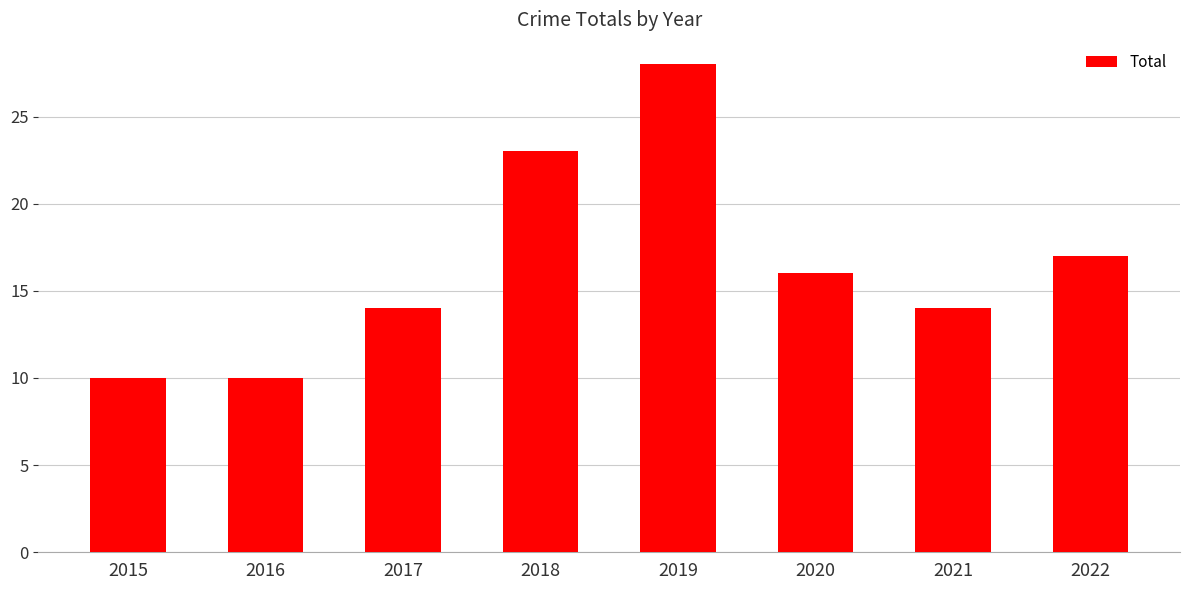

True or false: the data shows 14 at 2017.

True